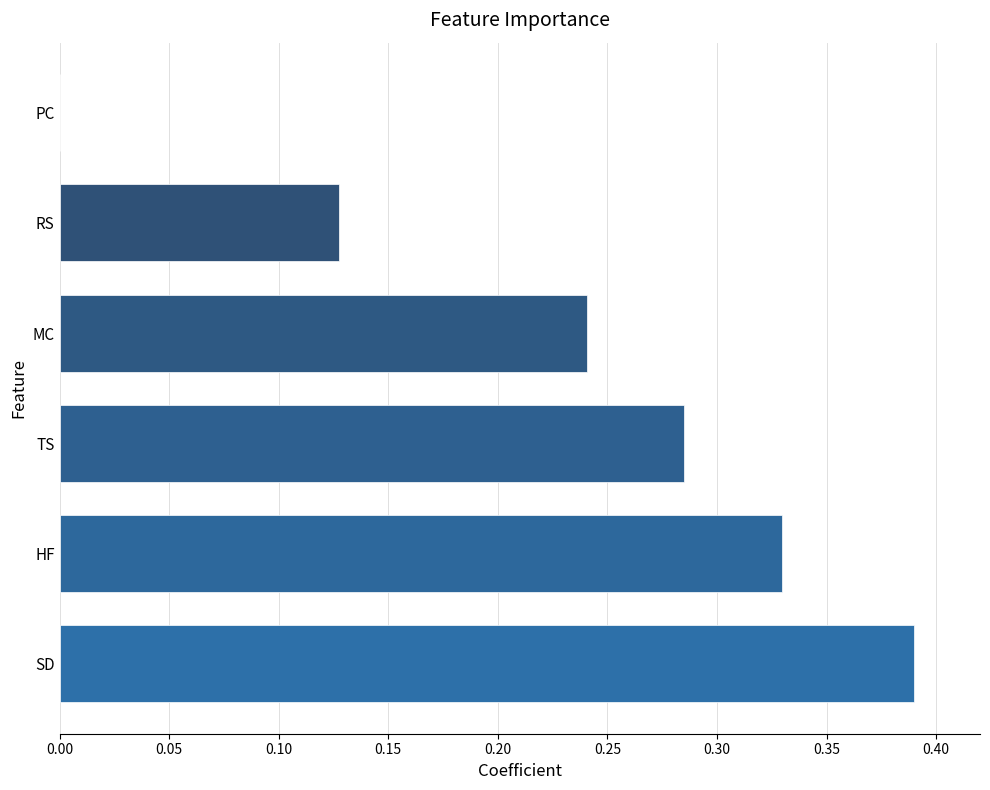

Which has a higher value, RS or TS?

TS